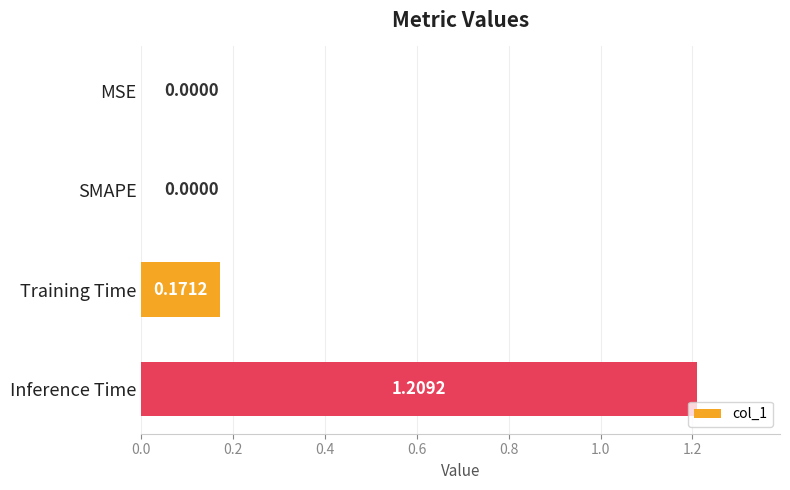

What is the change in value from MSE to Training Time?

+0.2